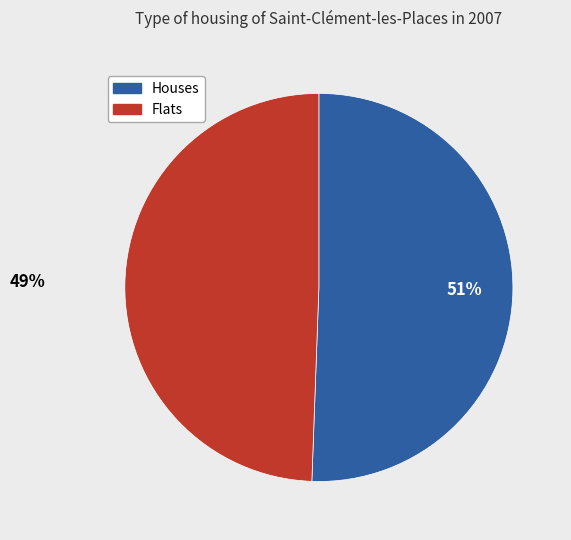

Is there any slice that represents more than half of the pie?

Yes